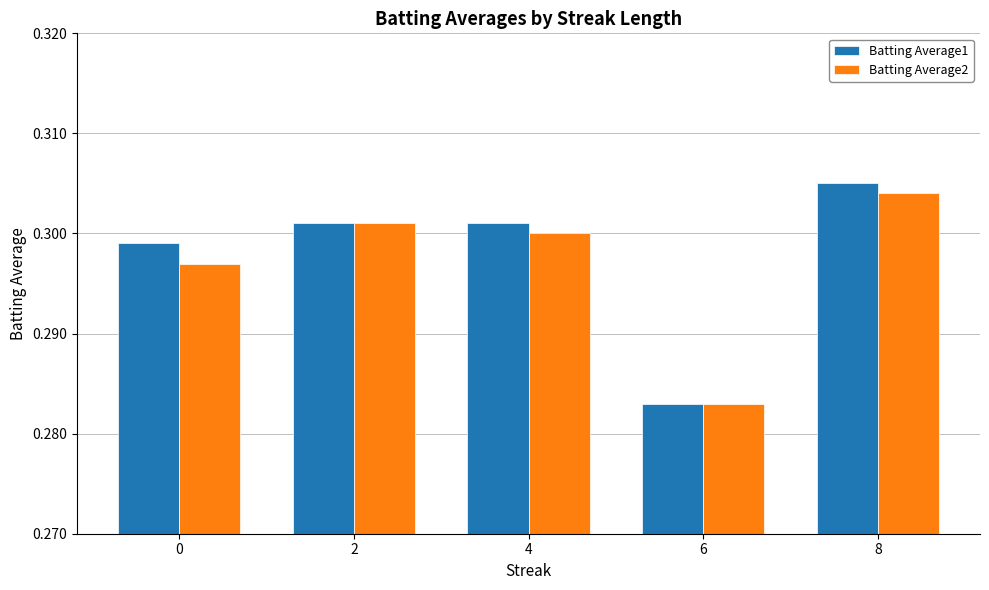

How many Batting Average1 values are between 0 and 1?

5